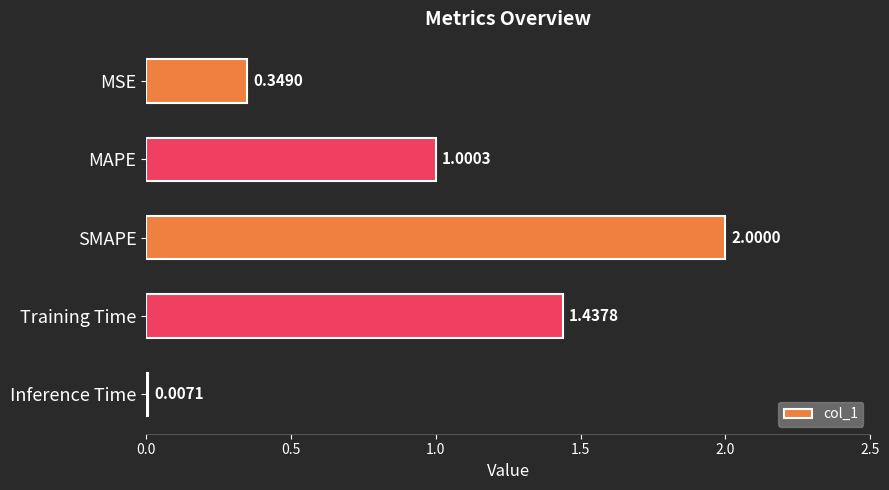

Which label corresponds to the largest value in the chart?

SMAPE